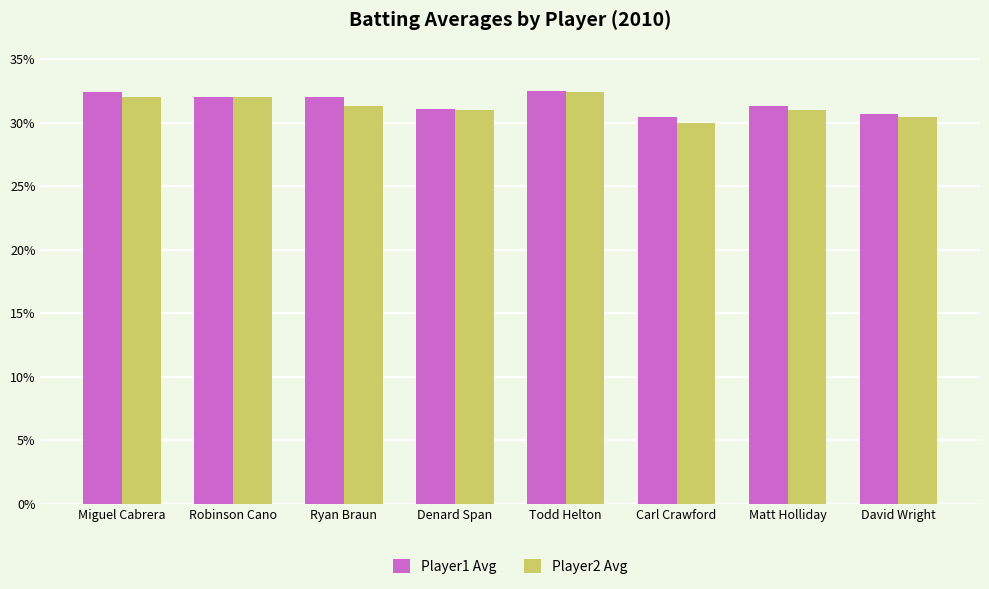

Does the chart contain any negative values?

No